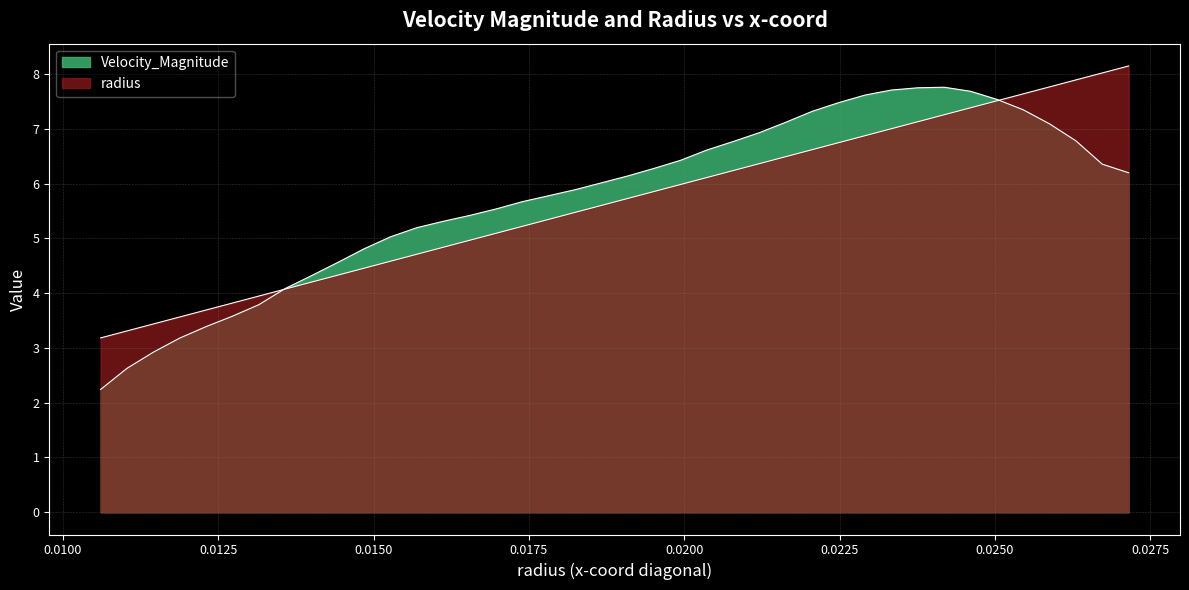

How many values in the Velocity_Magnitude series exceed 6?

21